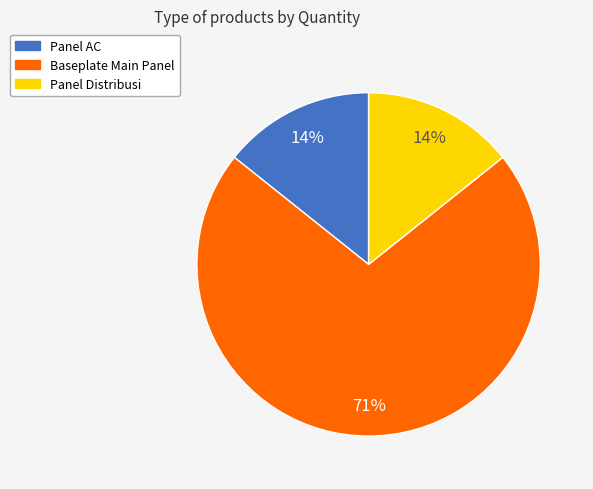

What is the ratio of the value at Panel AC to the value at Panel Distribusi?

1.0